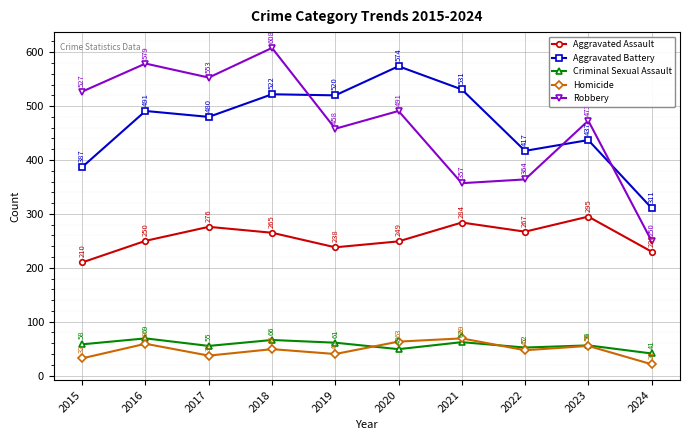

What are all the series names shown in the legend?

Aggravated Assault, Aggravated Battery, Criminal Sexual Assault, Homicide, Robbery